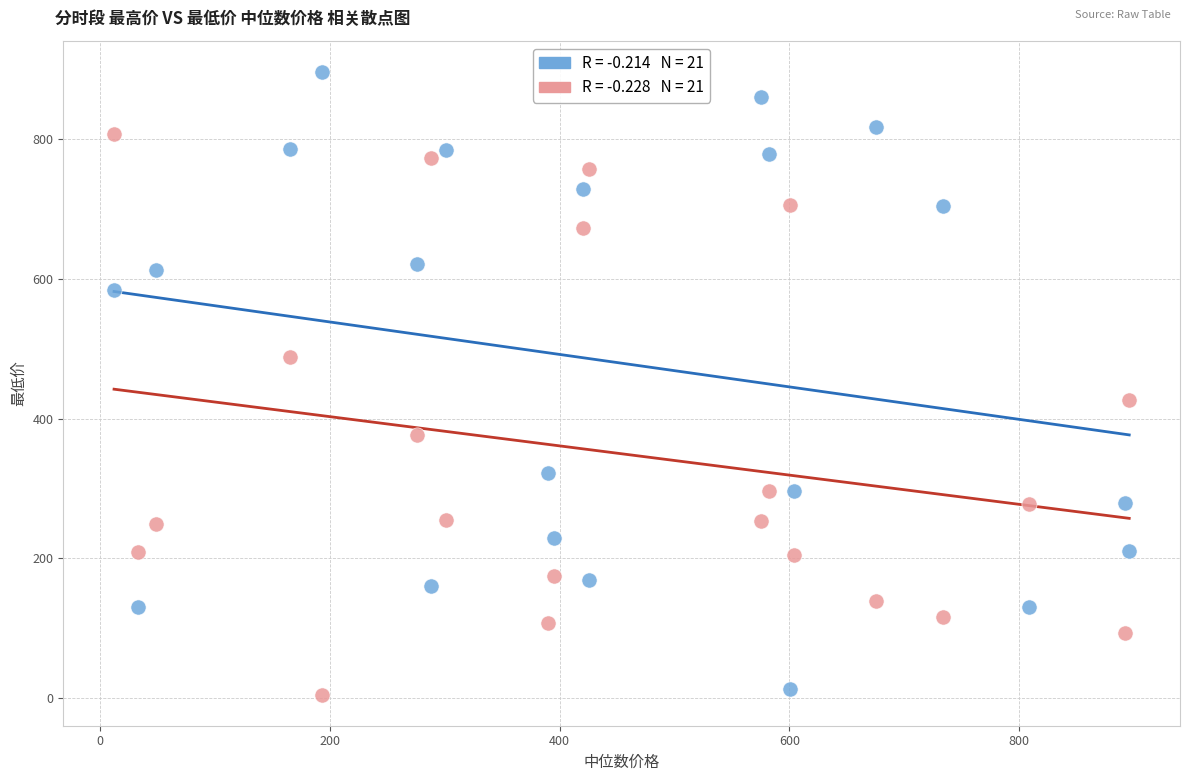

Across all data points, what is the range of Y values (max minus min)?

891.3